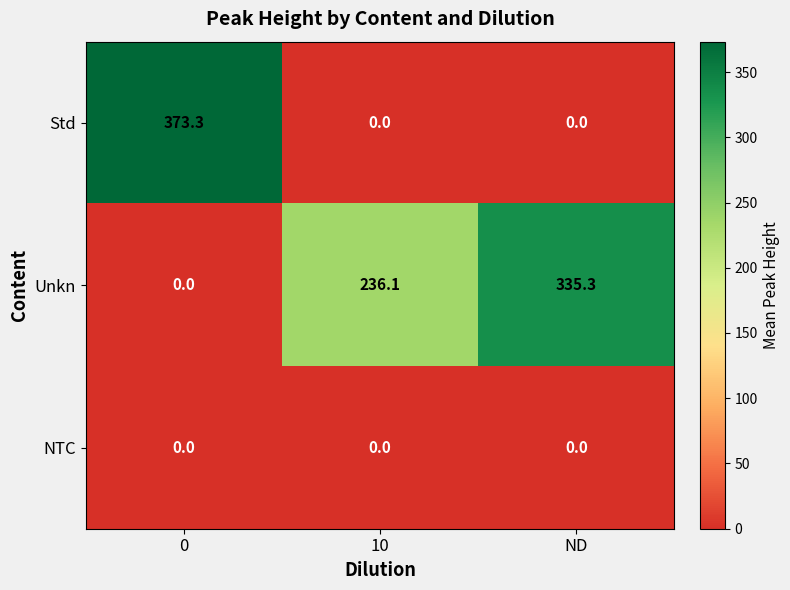

The Std series shows 221.2 at 10. True or false?

False